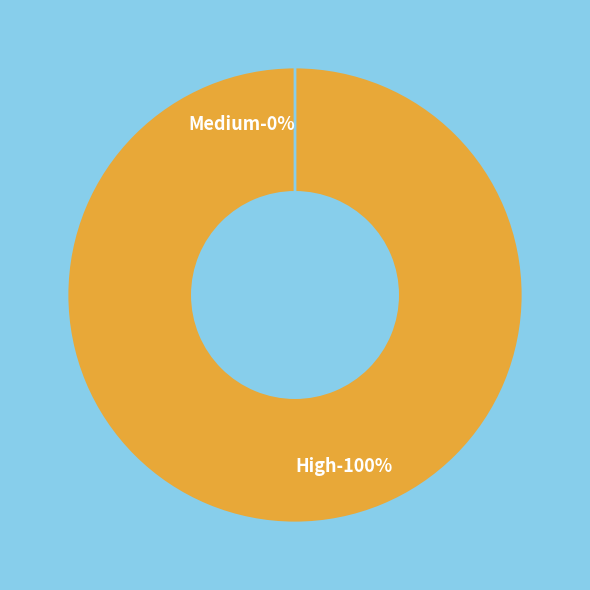

Combined, what portion of the pie is Medium and High?

100.0%